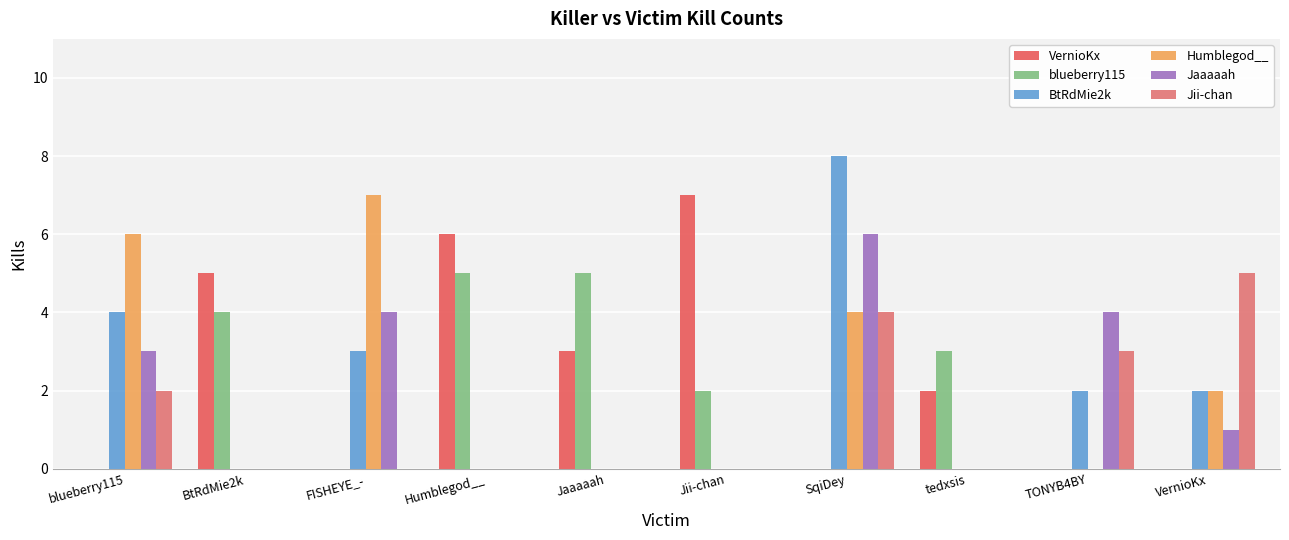

Reading left to right, transcribe all the data shown in this chart.

VernioKx: blueberry115=0	BtRdMie2k=5	FISHEYE_-=0	Humblegod__=6	Jaaaaah=3	Jii-chan=7	SqiDey=0	tedxsis=2	TONYB4BY=0	VernioKx=0
blueberry115: blueberry115=0	BtRdMie2k=4	FISHEYE_-=0	Humblegod__=5	Jaaaaah=5	Jii-chan=2	SqiDey=0	tedxsis=3	TONYB4BY=0	VernioKx=0
BtRdMie2k: blueberry115=4	BtRdMie2k=0	FISHEYE_-=3	Humblegod__=0	Jaaaaah=0	Jii-chan=0	SqiDey=8	tedxsis=0	TONYB4BY=2	VernioKx=2
Humblegod__: blueberry115=6	BtRdMie2k=0	FISHEYE_-=7	Humblegod__=0	Jaaaaah=0	Jii-chan=0	SqiDey=4	tedxsis=0	TONYB4BY=0	VernioKx=2
Jaaaaah: blueberry115=3	BtRdMie2k=0	FISHEYE_-=4	Humblegod__=0	Jaaaaah=0	Jii-chan=0	SqiDey=6	tedxsis=0	TONYB4BY=4	VernioKx=1
Jii-chan: blueberry115=2	BtRdMie2k=0	FISHEYE_-=0	Humblegod__=0	Jaaaaah=0	Jii-chan=0	SqiDey=4	tedxsis=0	TONYB4BY=3	VernioKx=5